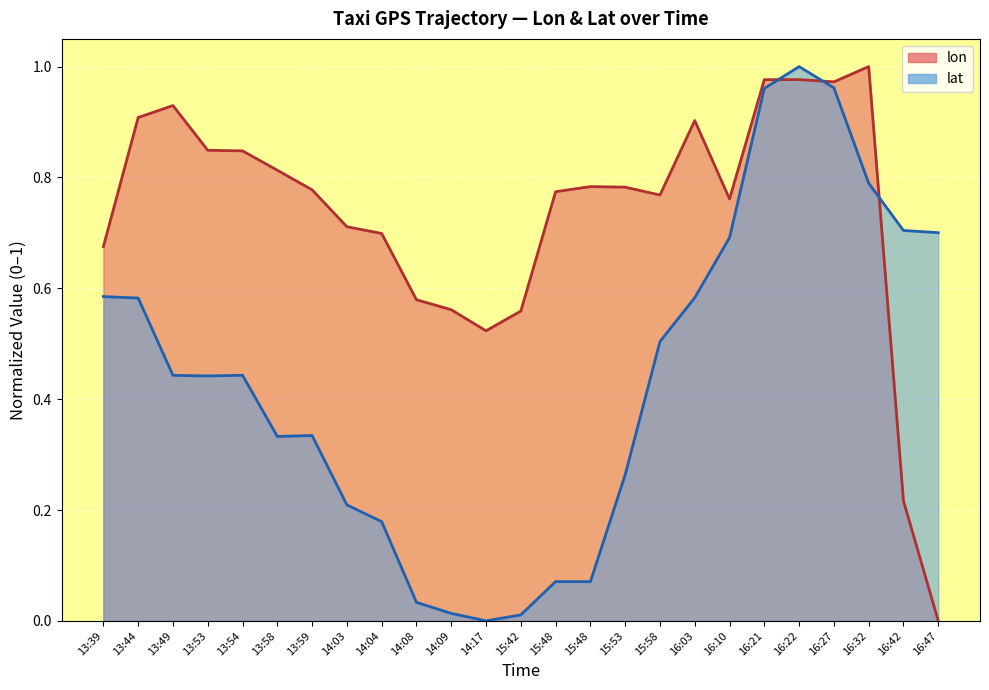

True or false: lat and lon cross at least once.

True